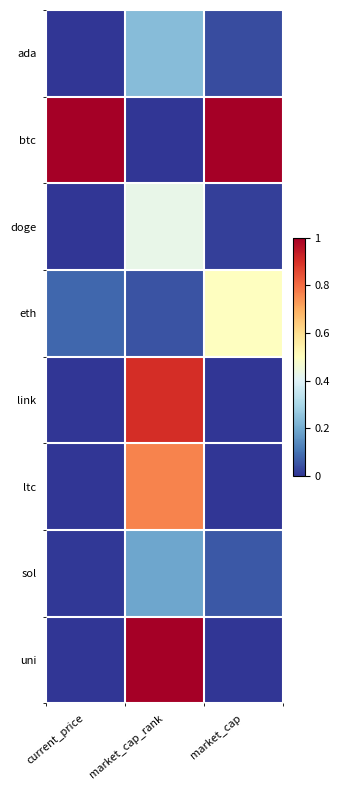

Which series has the largest total across all categories?

btc